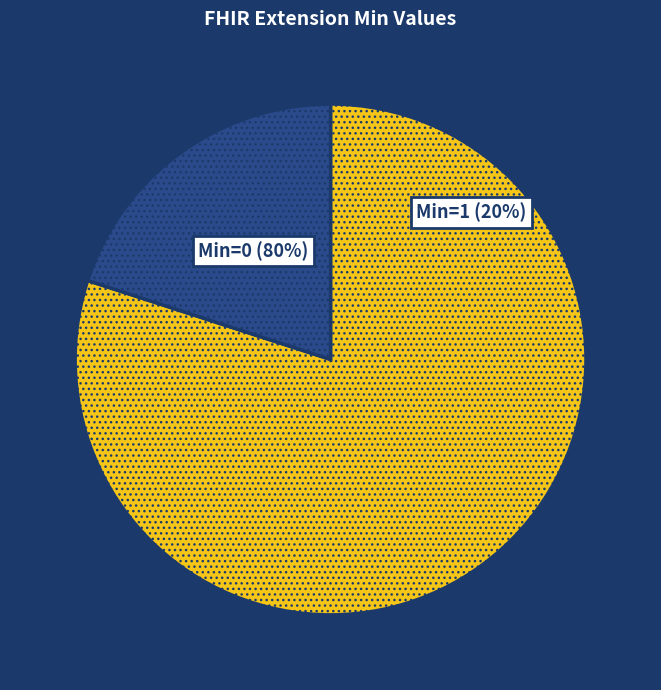

True or false: Extension.value[x] accounts for 1% of the total.

False